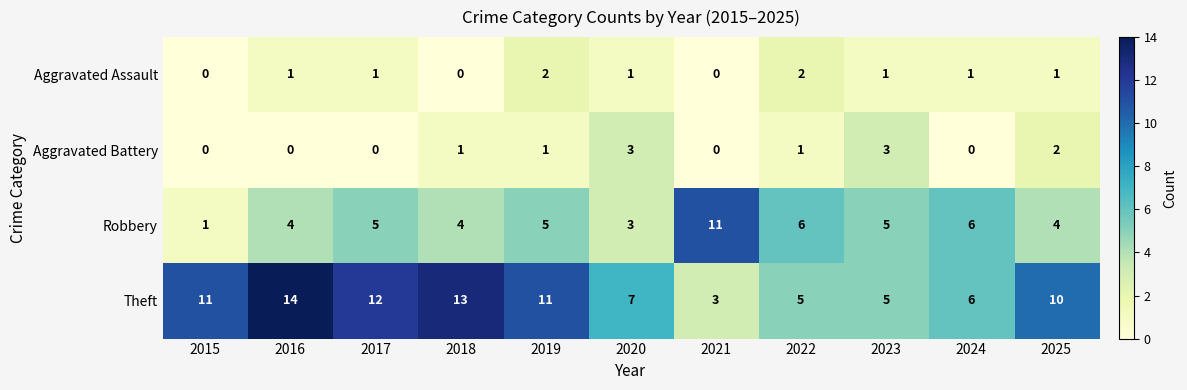

Which series changed the most between 2020 and 2021?

Robbery